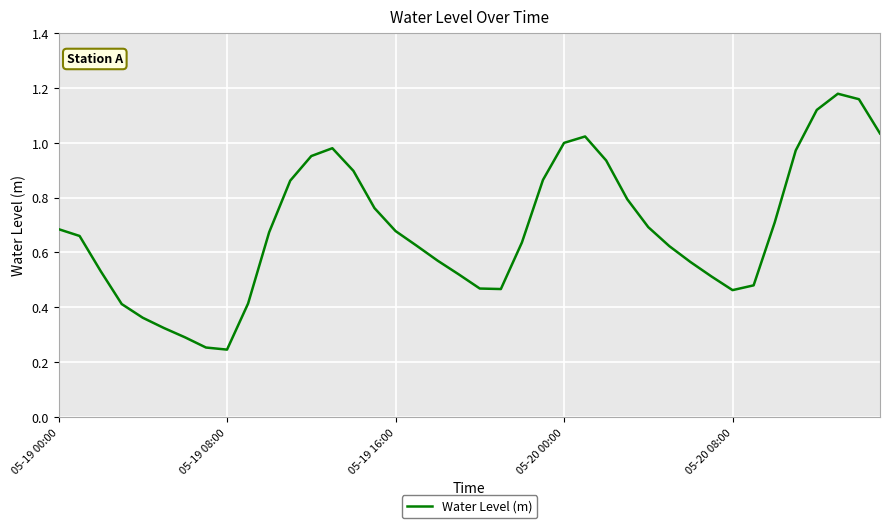

True or false: there are more than 0 points higher than both neighbors.

True